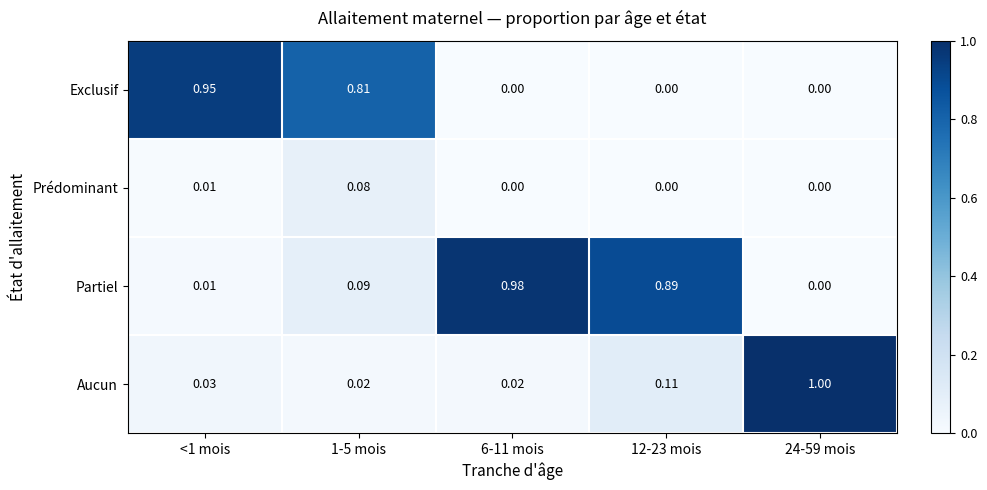

Between <1 mois and 12-23 mois, which series saw the biggest shift?

Exclusif